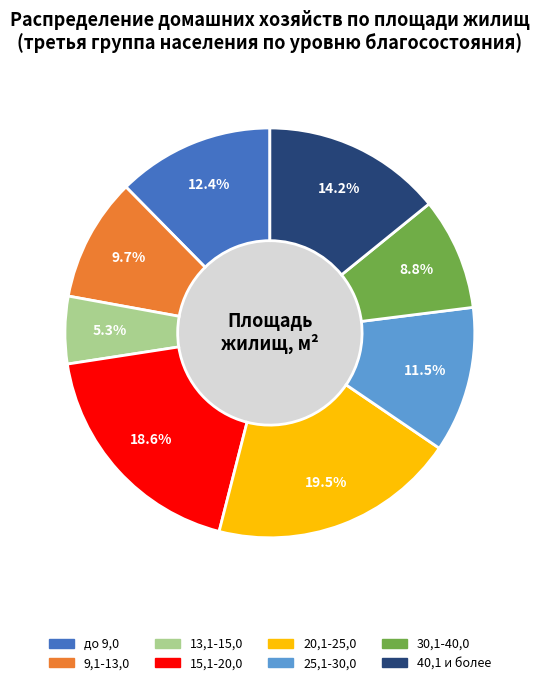

To the nearest percent, what portion does 25,1-30,0 represent?

12%